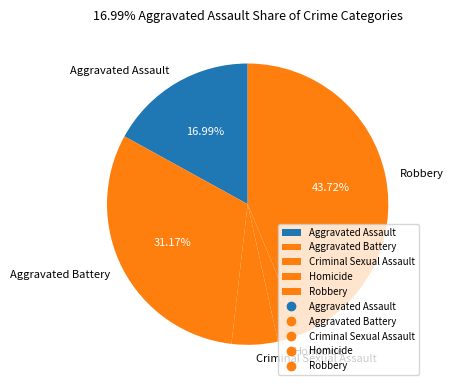

The Aggravated Assault slice represents 17% of the pie. True or false?

True